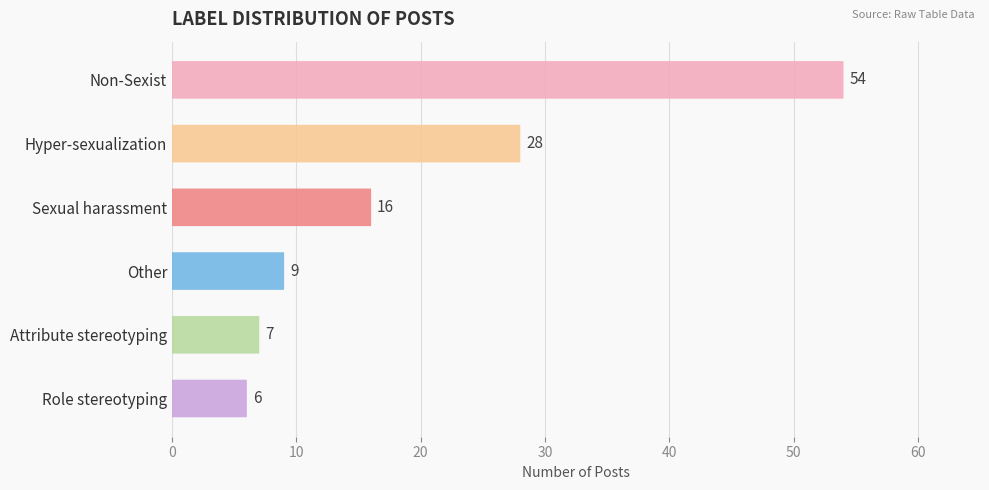

What is the label of the 1st bar from the left?

Non-Sexist